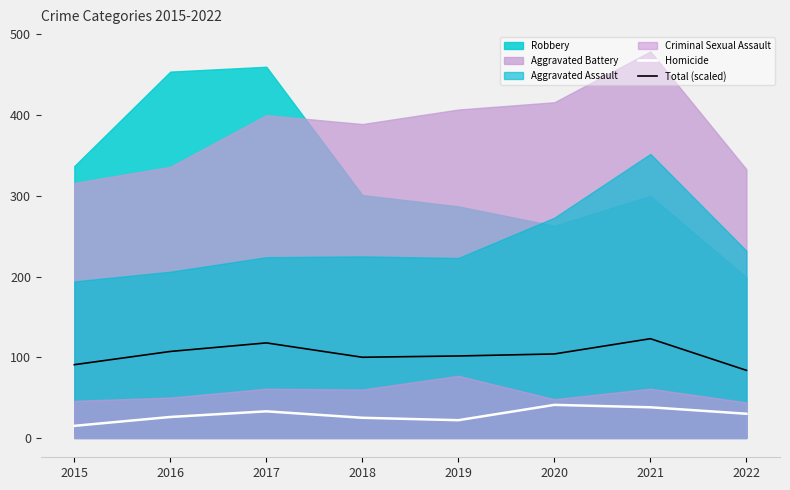

What is the value of the Total (scaled) point at the 1st from the left?

90.8